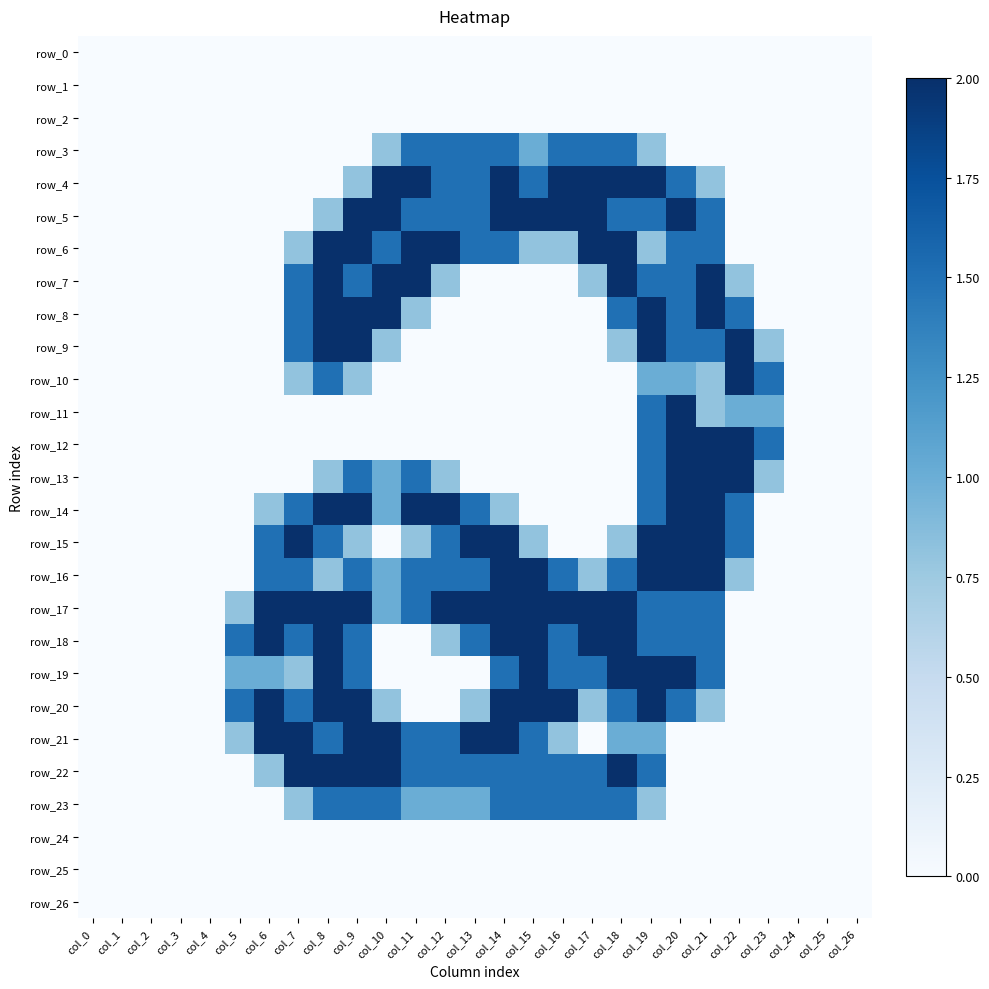

Is it true that row_12 equals -0.9 at col_25?

False